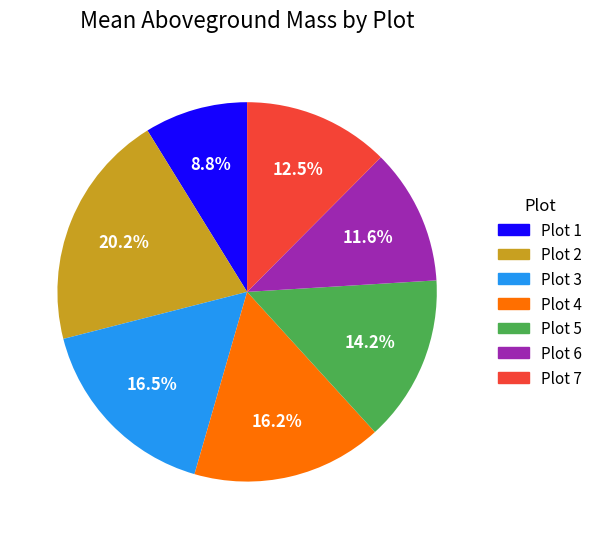

Does any single category account for the majority?

No